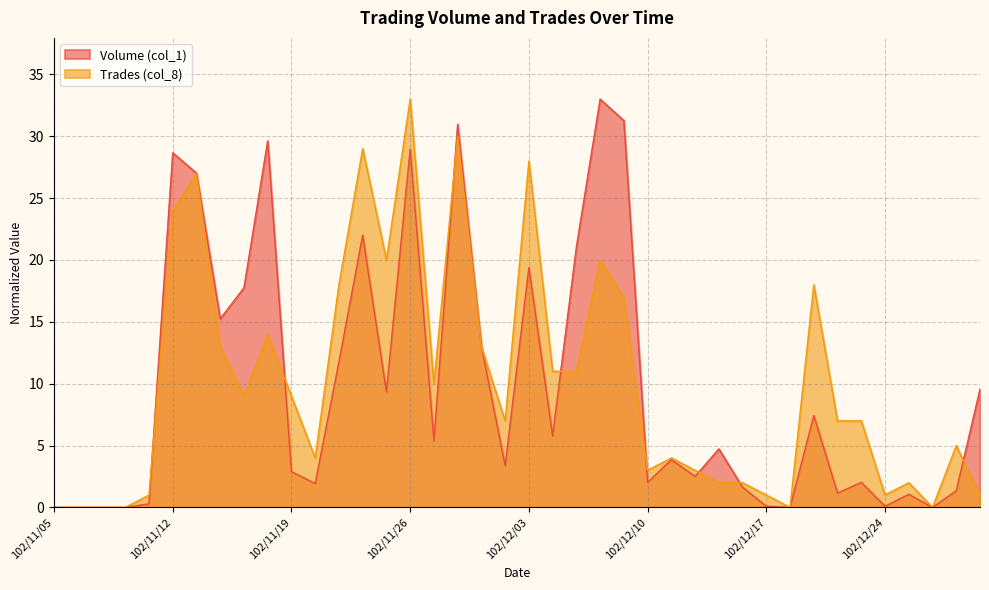

True or false: Volume (col_1) and Trades (col_8) cross at least once.

True